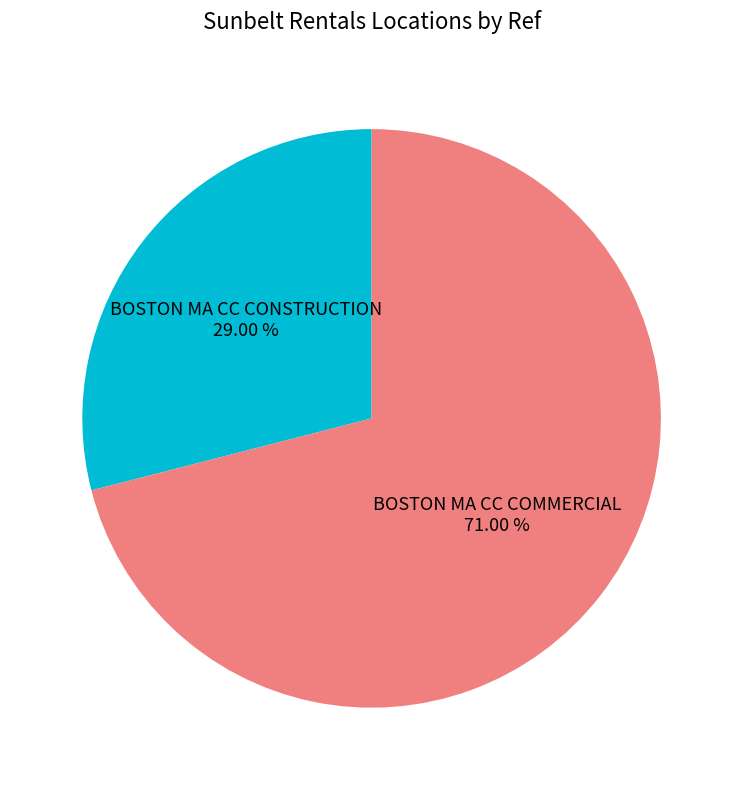

Which slice represents more than half of the pie?

BOSTON MA CC COMMERCIAL